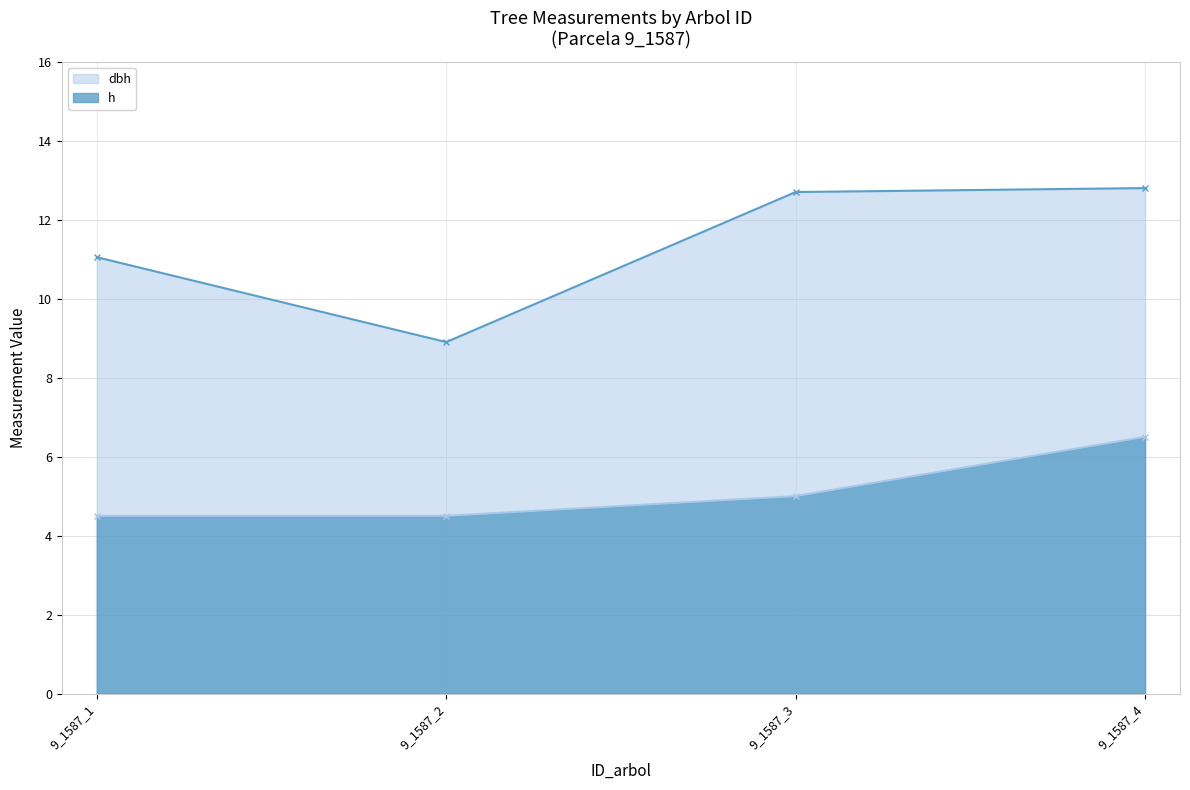

How many interior local valleys does the dbh series have?

1